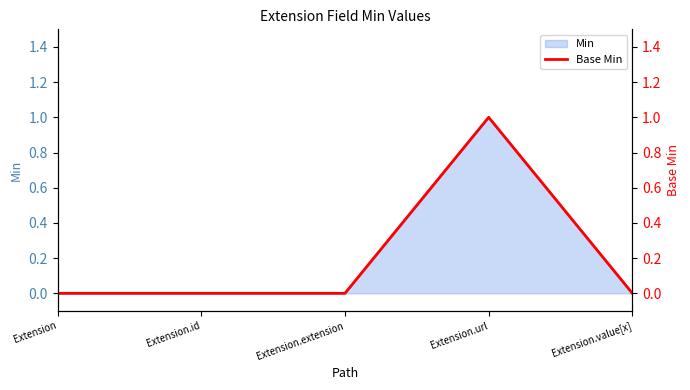

Rank the categories by value from highest to lowest.

Extension.url, Extension, Extension.id, Extension.extension, Extension.value[x]